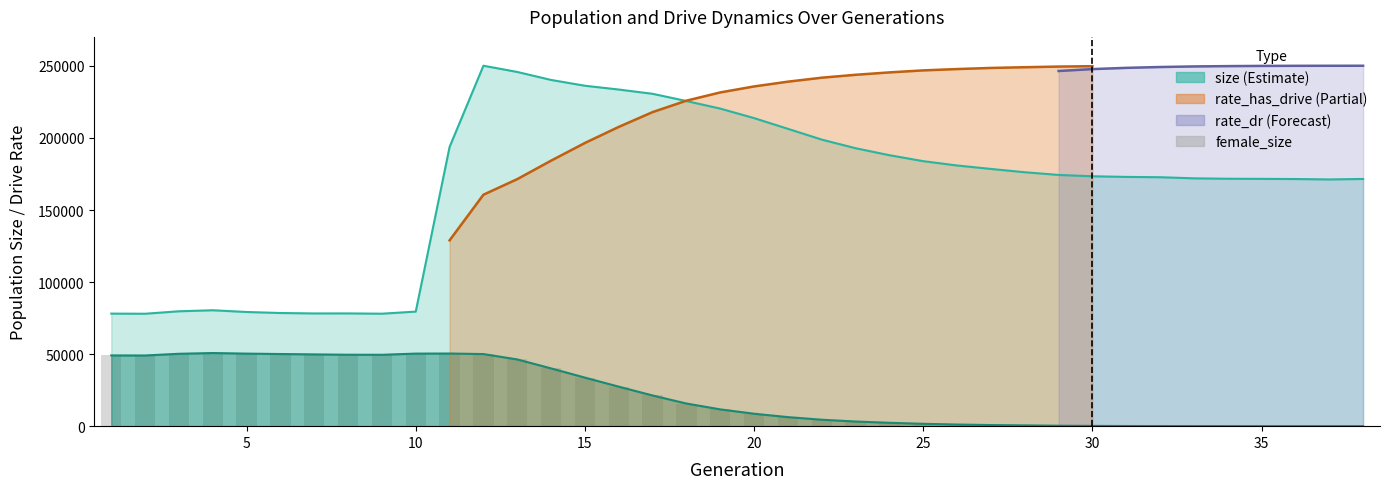

What is the spread (max minus min) of values at 1?

29012